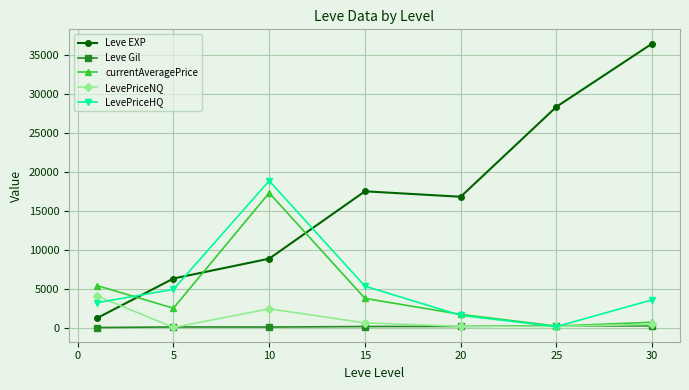

Which series has the largest total across all categories?

Leve EXP